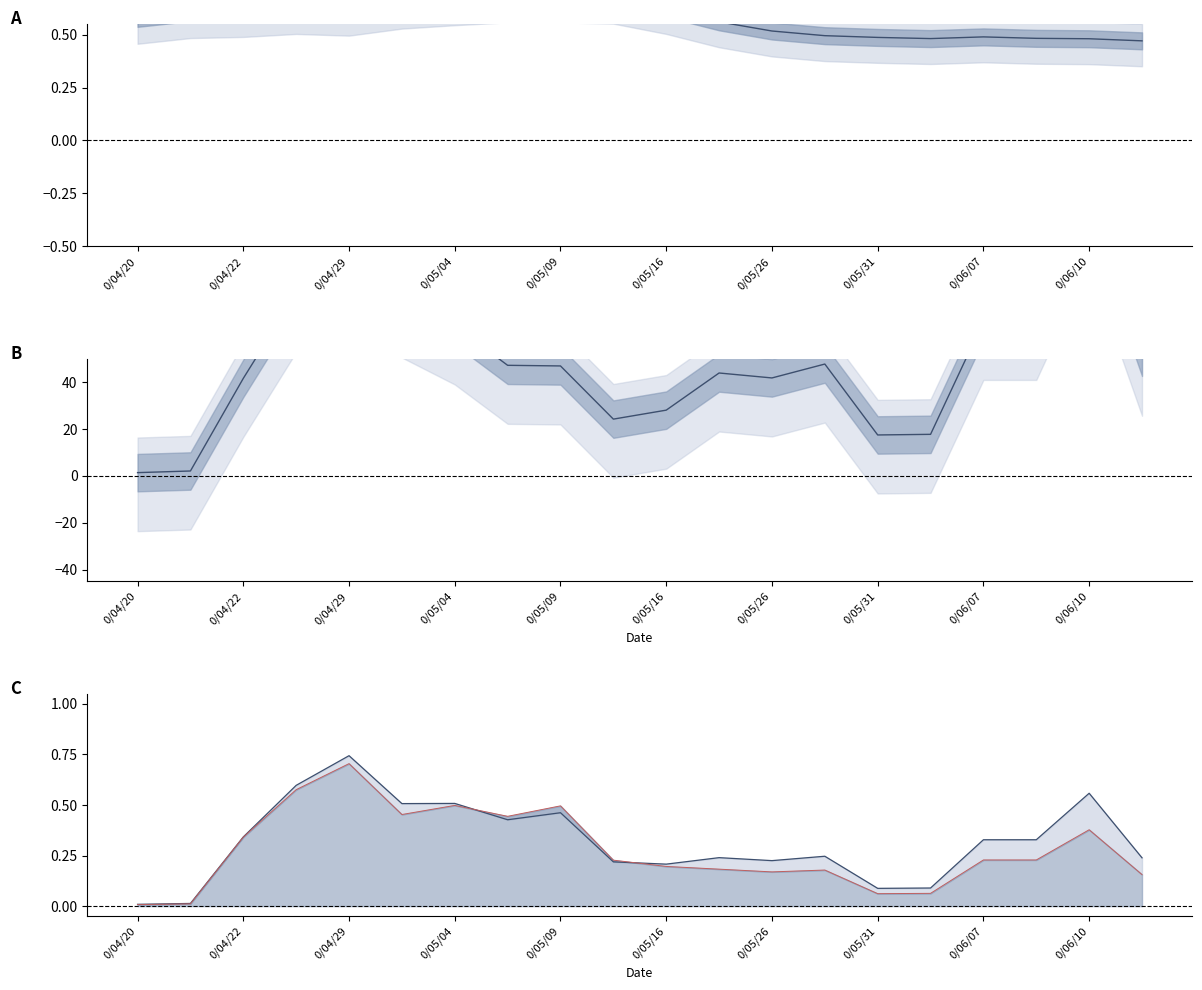

True or false: ratio and col_2 line cross at least once.

True